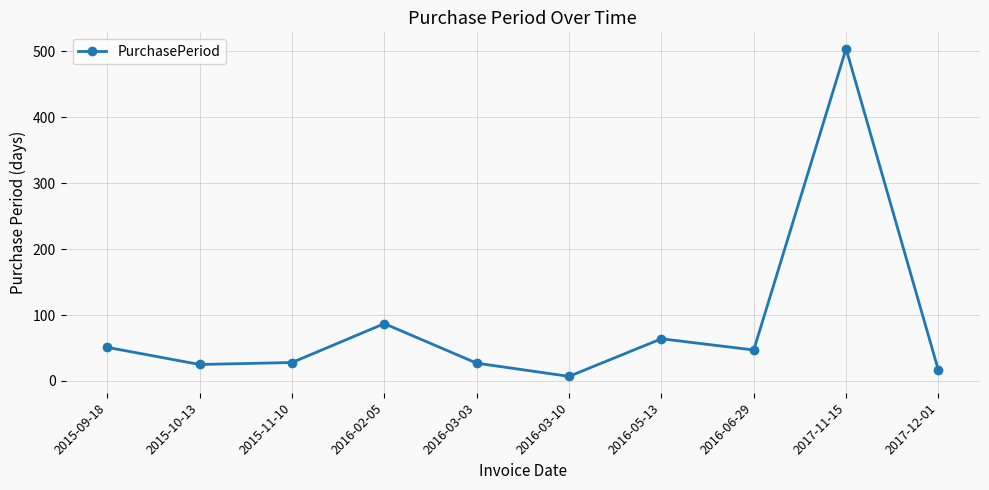

At which category does the data reach its first local peak?

2016-02-05